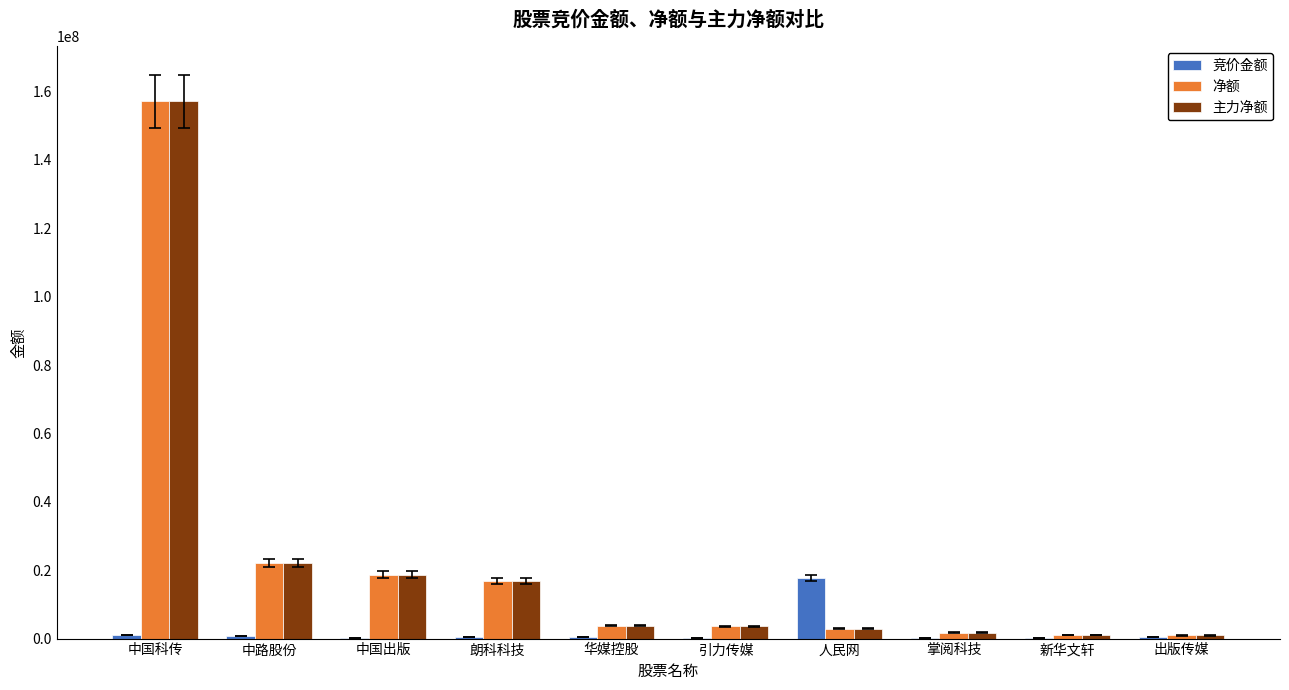

True or false: 净额 has a value of 26578509 at 朗科科技.

False